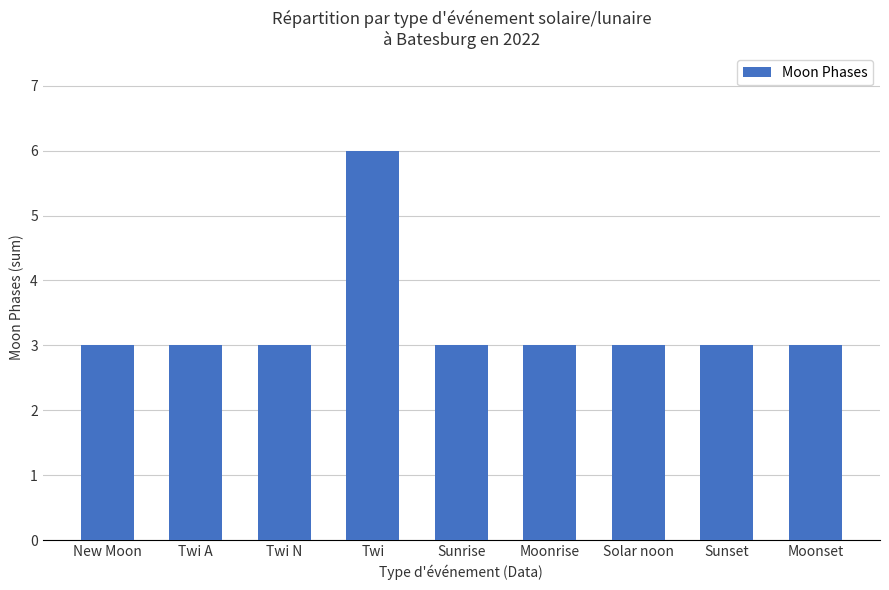

What is the label of the 3rd bar from the left?

Twi N